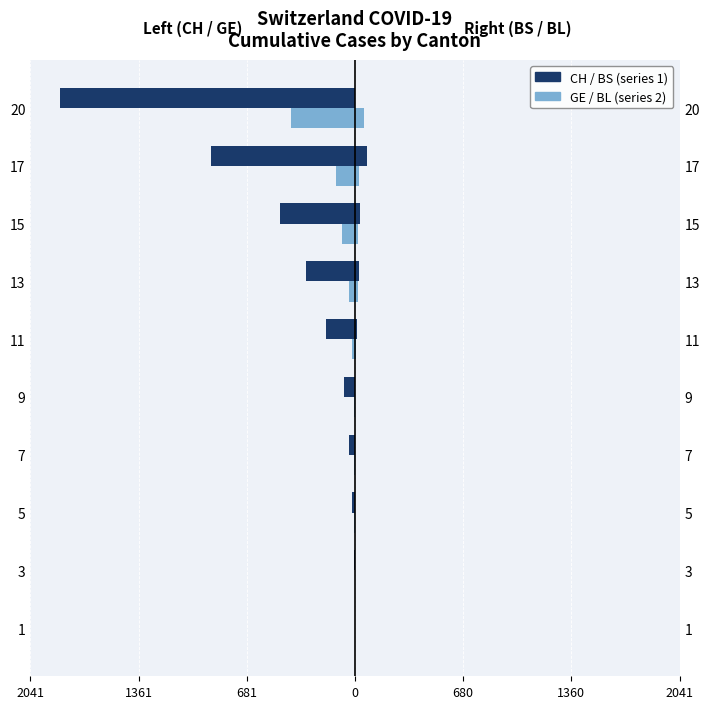

How many data points in BL are less than 6?

5